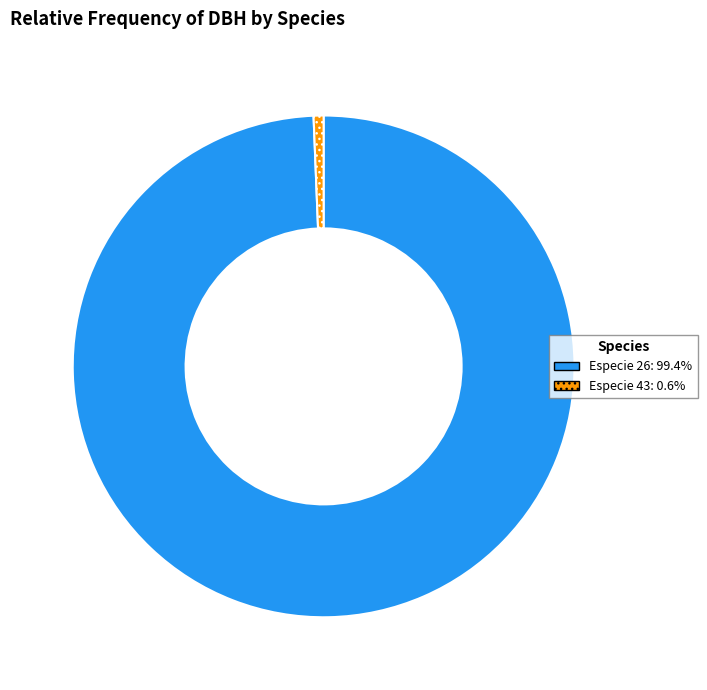

Is there a majority slice in this chart?

Yes